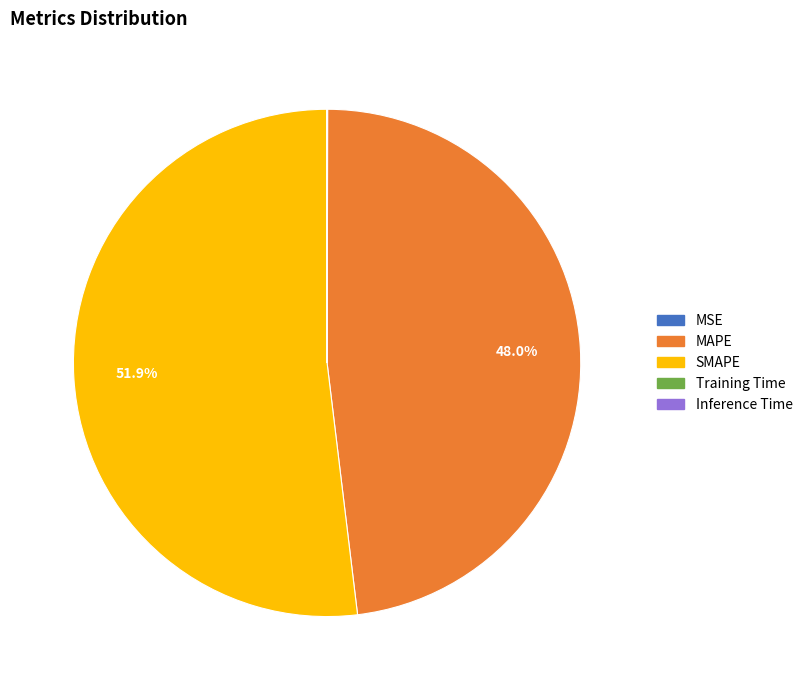

Does SMAPE represent more than half of the total?

Yes